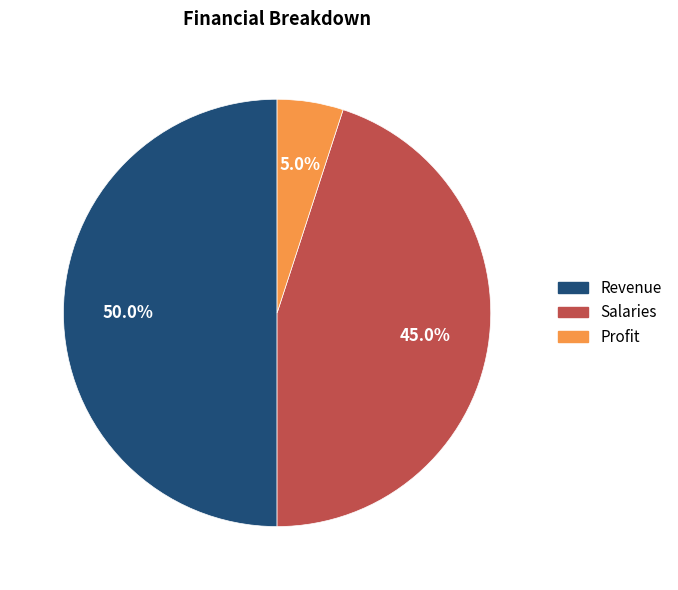

Does Profit account for over 50% of the chart?

No